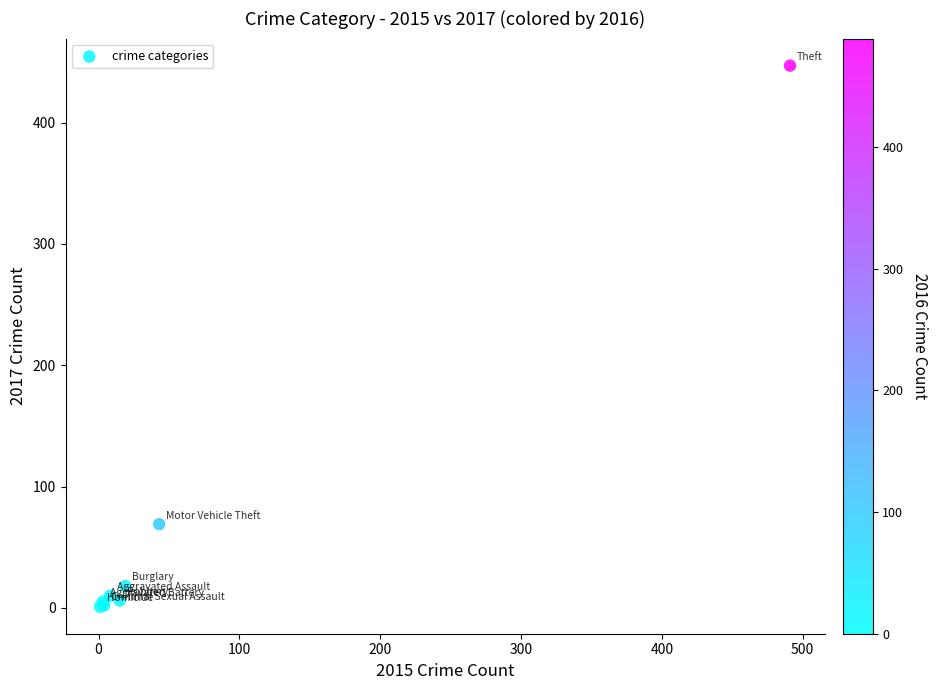

What Y value in the scatter plot is closest to 224?

69